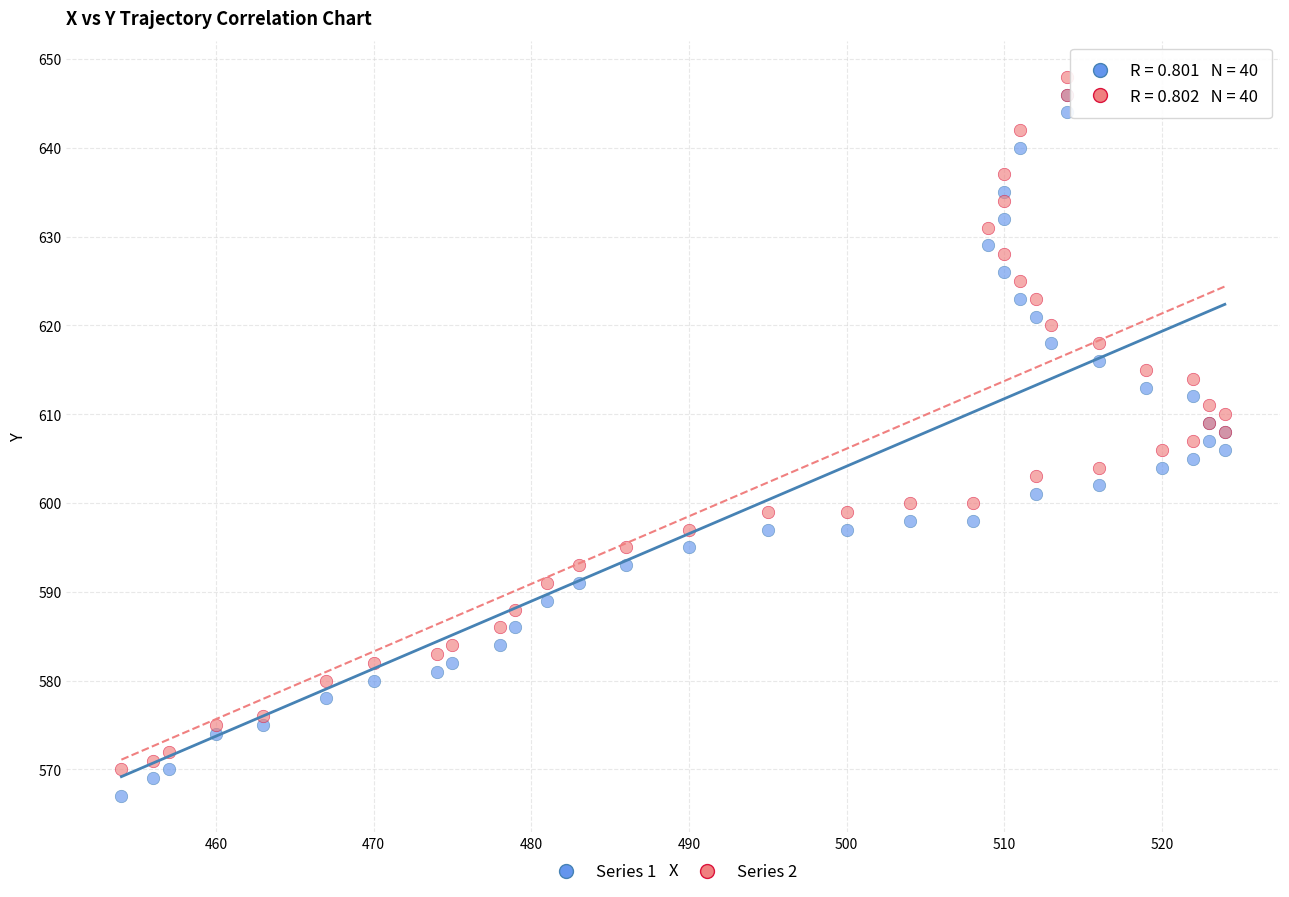

Which series has the widest spread of Y values?

Series 1